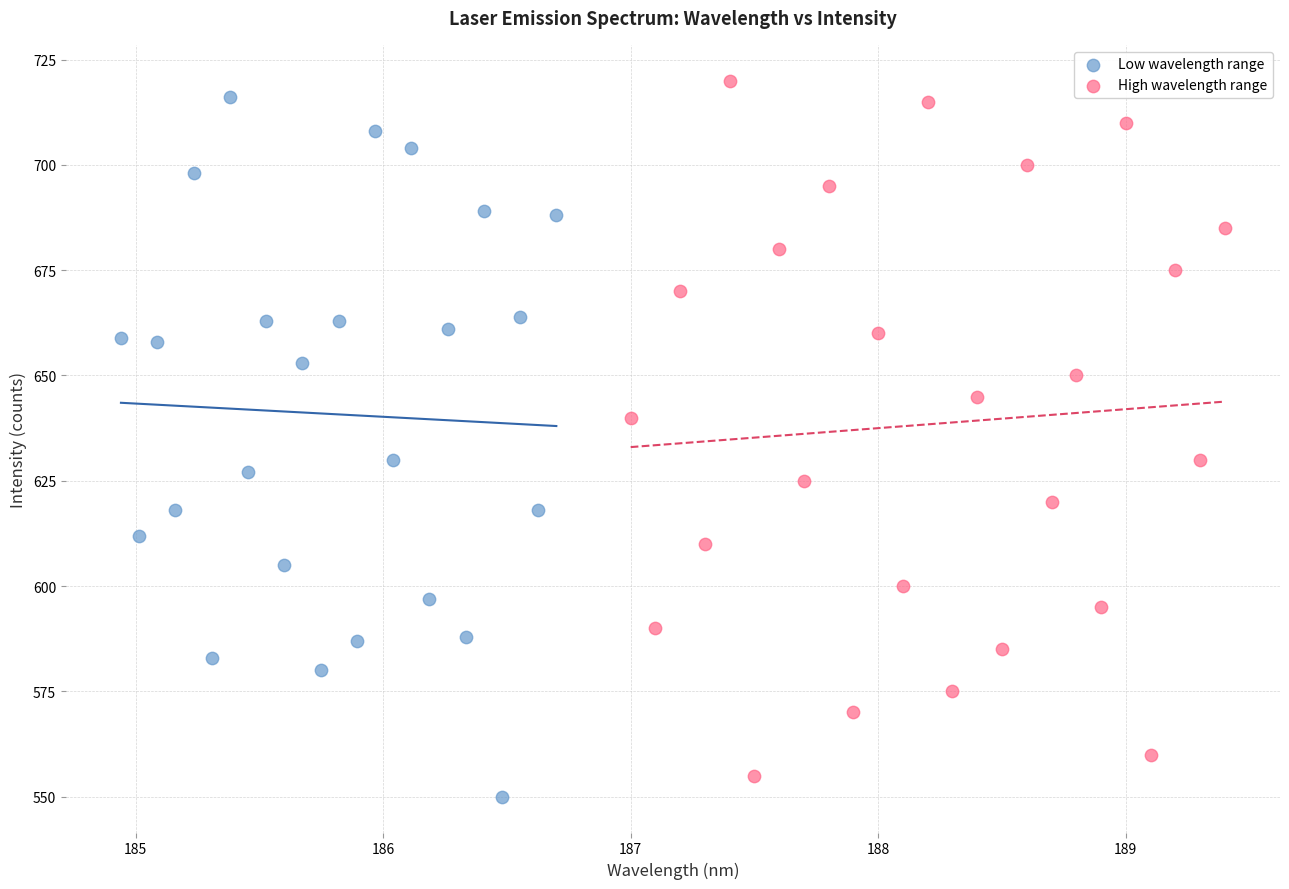

What are all the series names shown in the legend?

Low wavelength range, High wavelength range